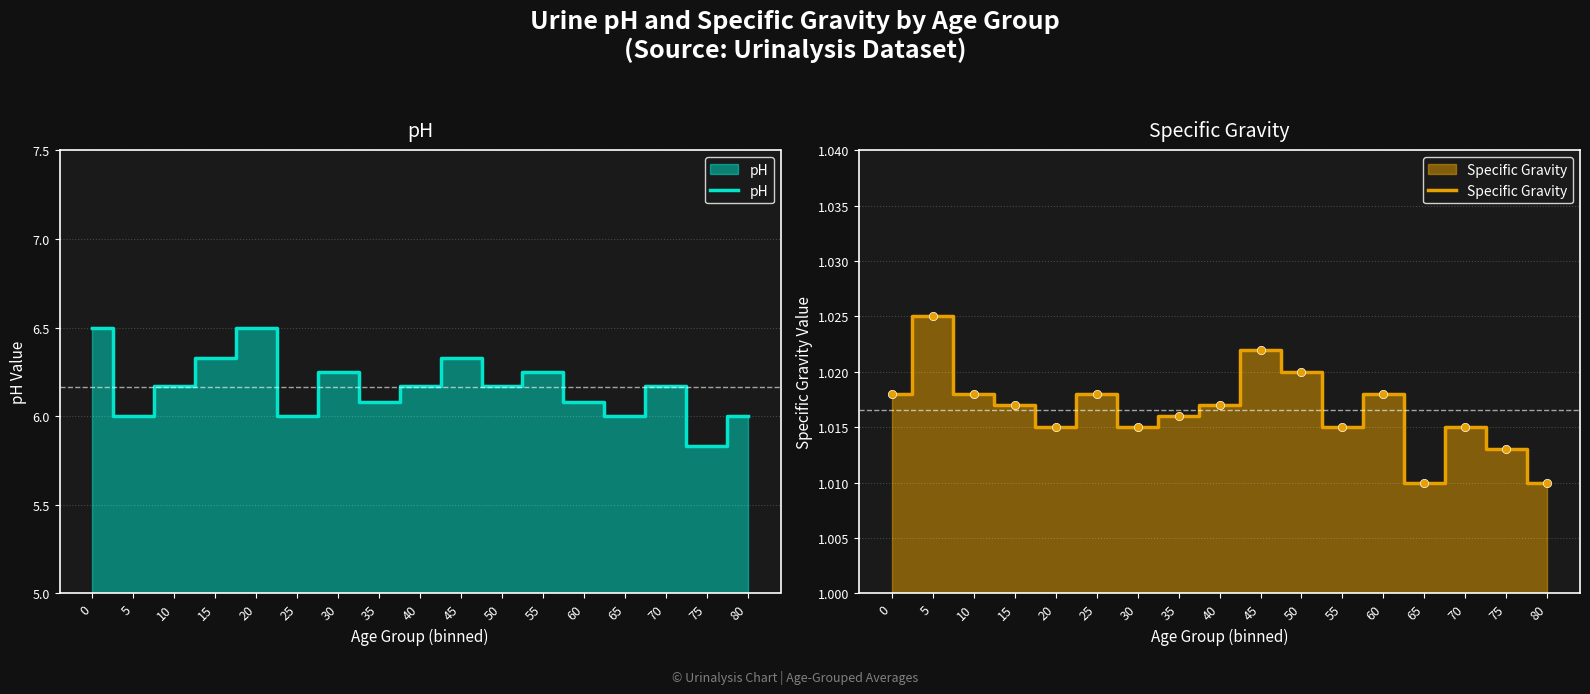

What is the total value across all series at 10?

7.2